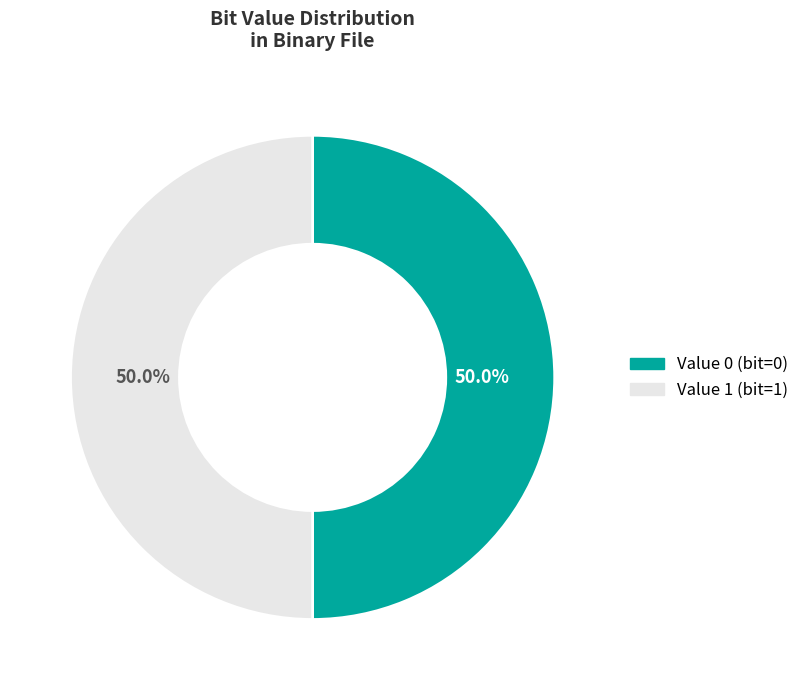

Do Value 1 (bit=1) and Value 0 (bit=0) together represent more than half of the pie?

Yes